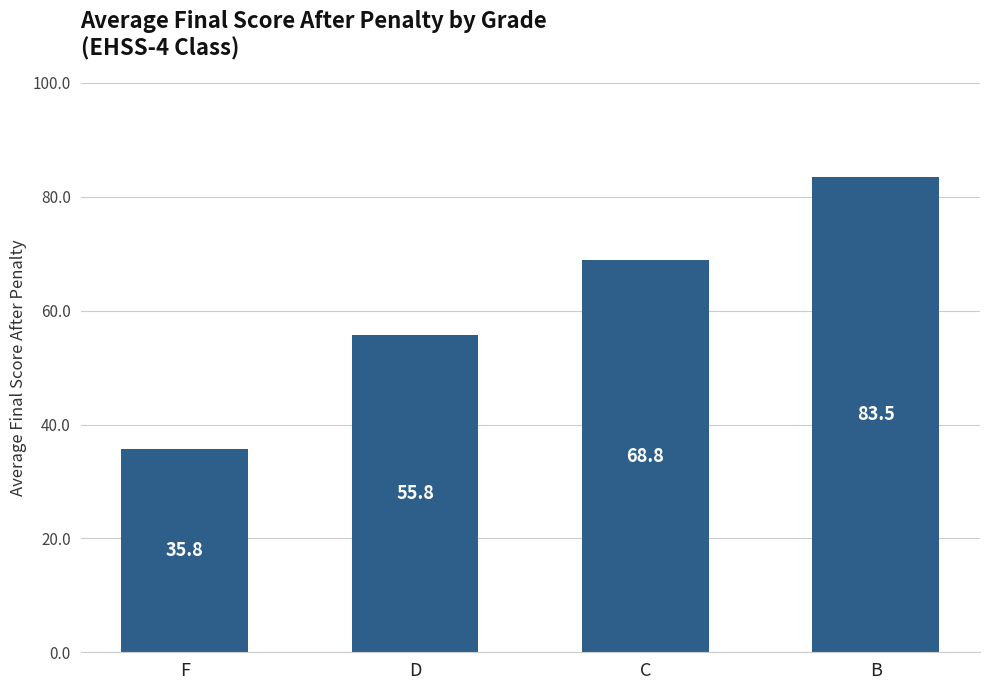

At which label does the data first exceed 68?

C